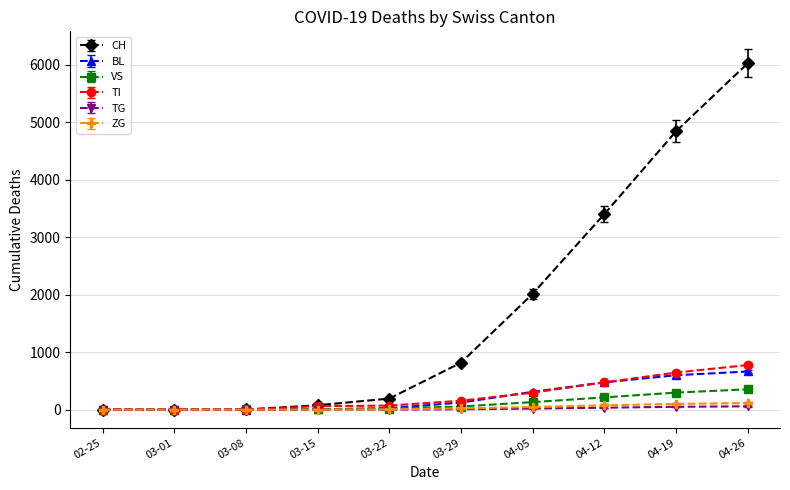

Between 03-29 and 04-12, which series saw the biggest shift?

CH